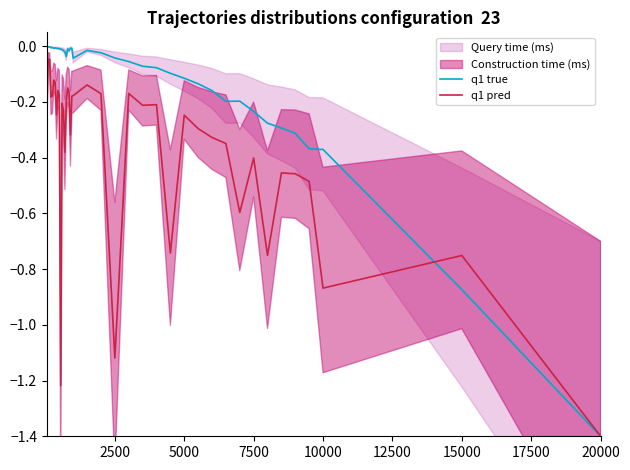

At which label does q1 true reach its minimum?

20000